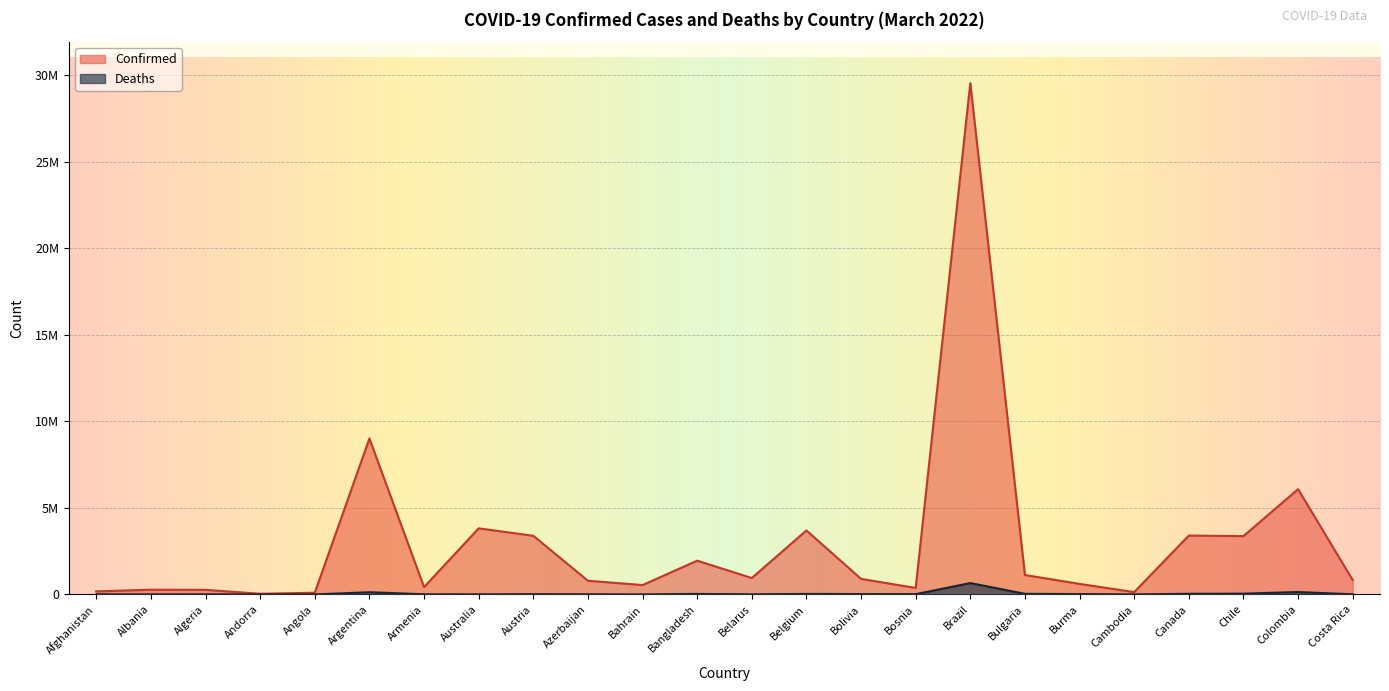

What is the total value across all series at Cambodia?

137821